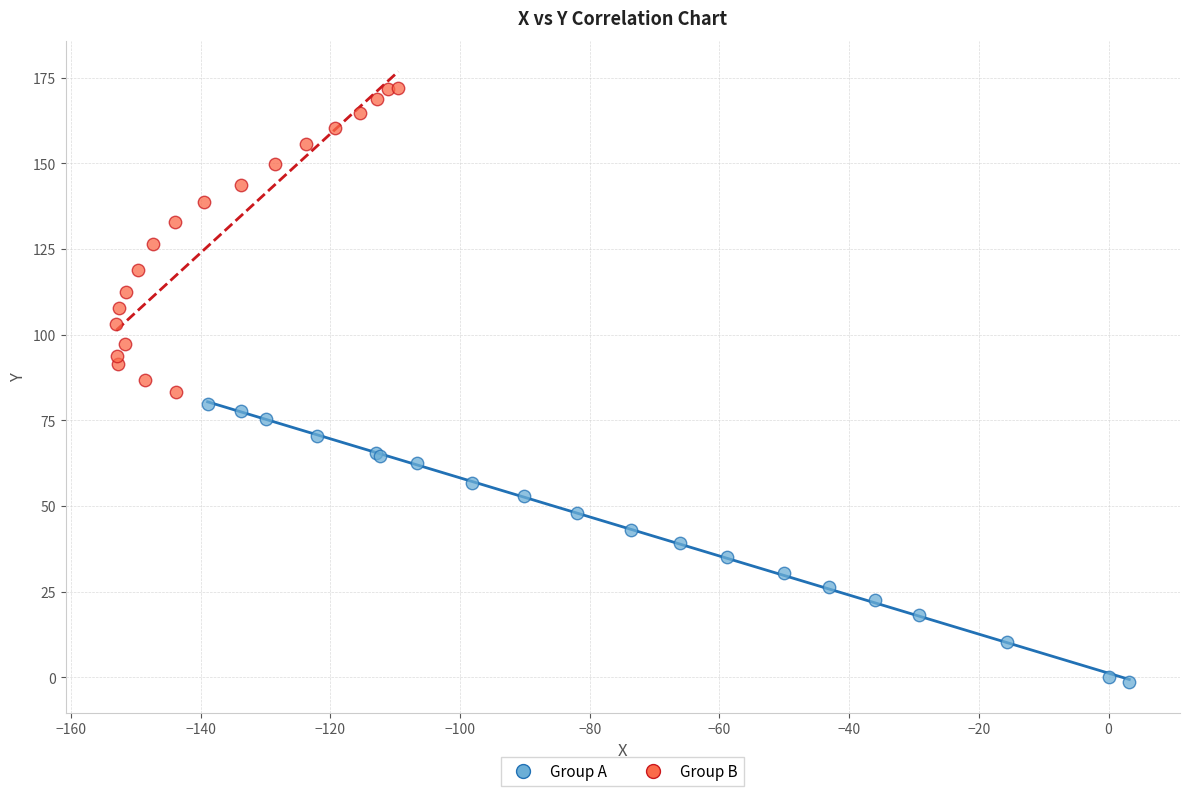

Which series contains the highest Y value?

Group B